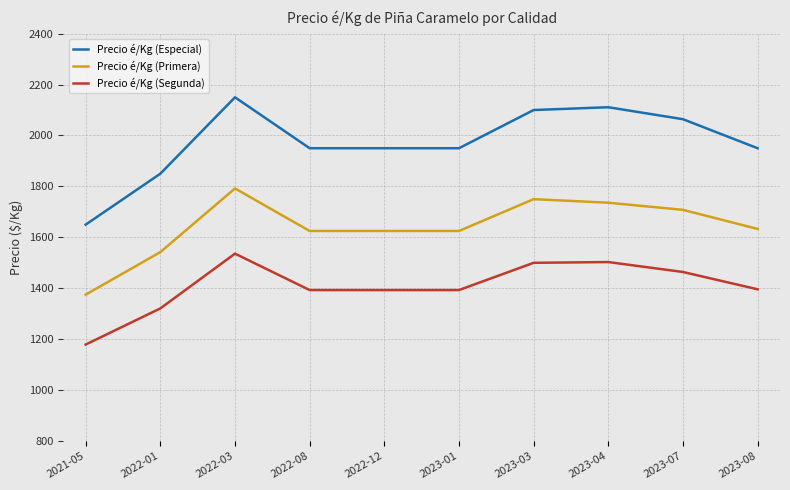

What is the difference between the maximum and minimum values in the Precio é/Kg (Primera) series?

417